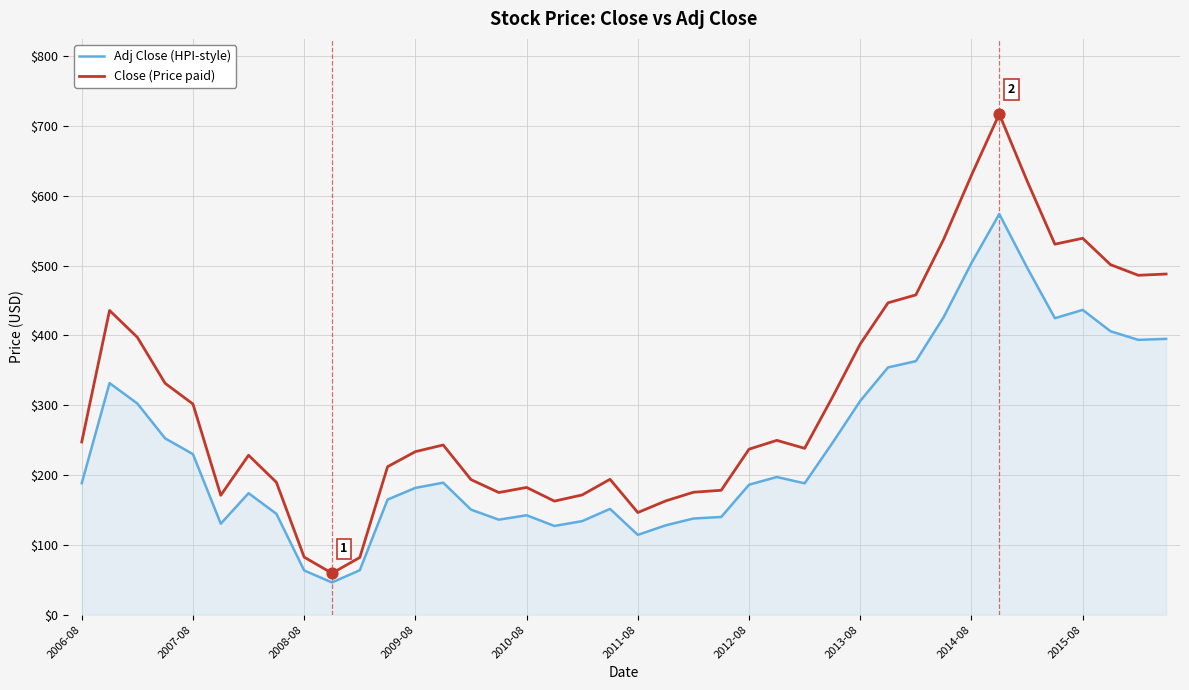

Which series has the widest spread of values?

Close (Price paid)